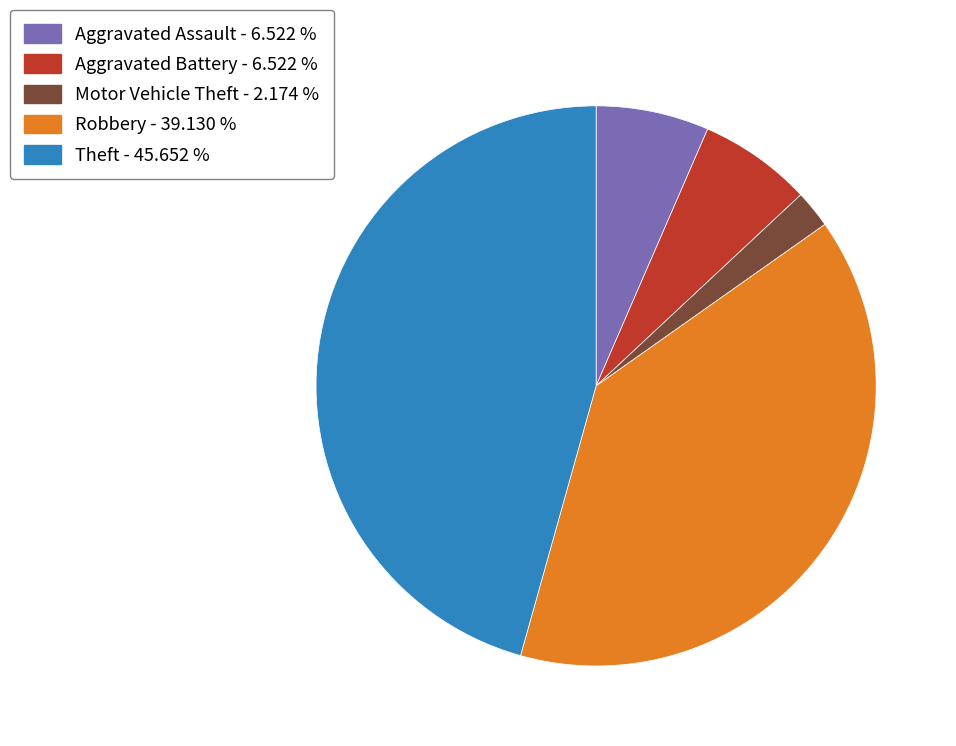

Is the sum of Aggravated Assault - 6.522 % and Motor Vehicle Theft - 2.174 % greater than half?

No